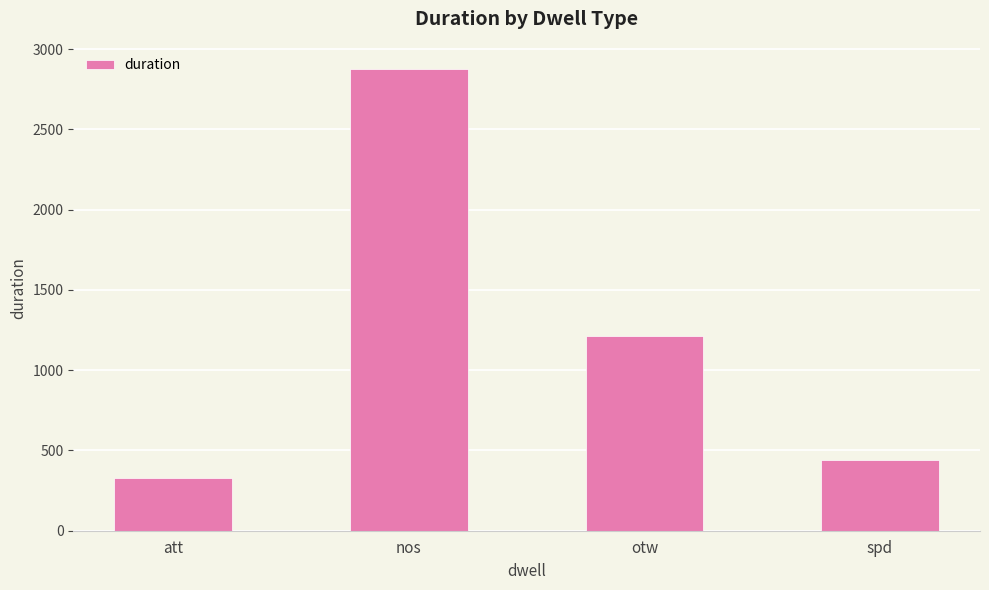

At which category does the chart reach its minimum across all series?

att